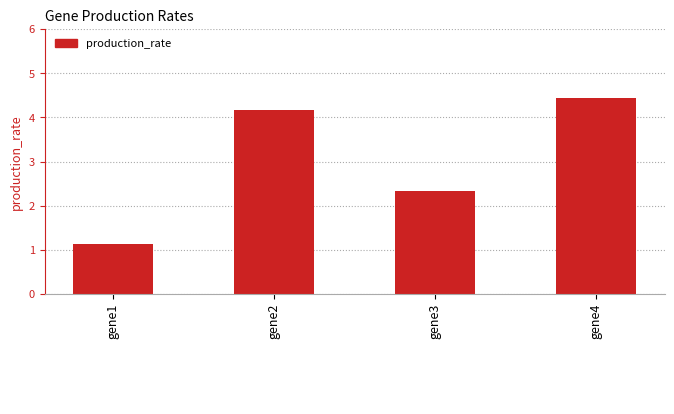

What is the change in value from gene2 to gene3?

-1.8